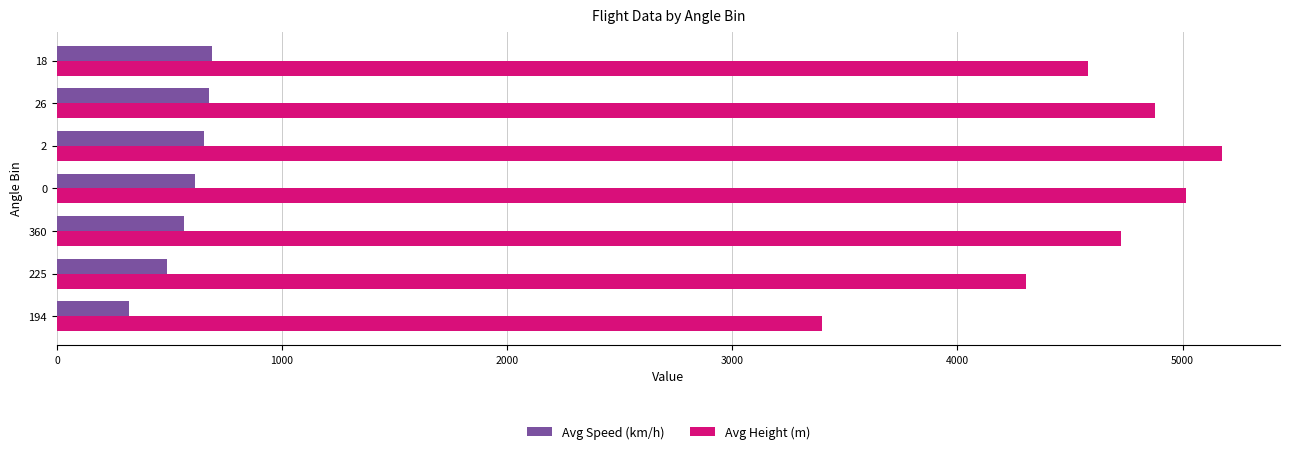

The value of Avg Speed (km/h) at 225 is 705.4. True or false?

False